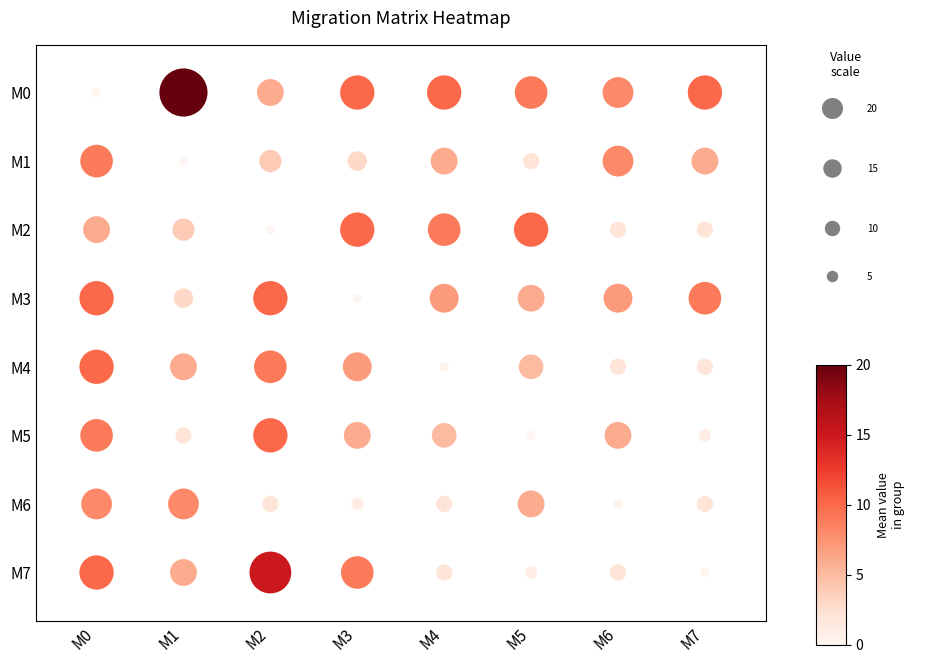

Count the number of categories in the chart.

8